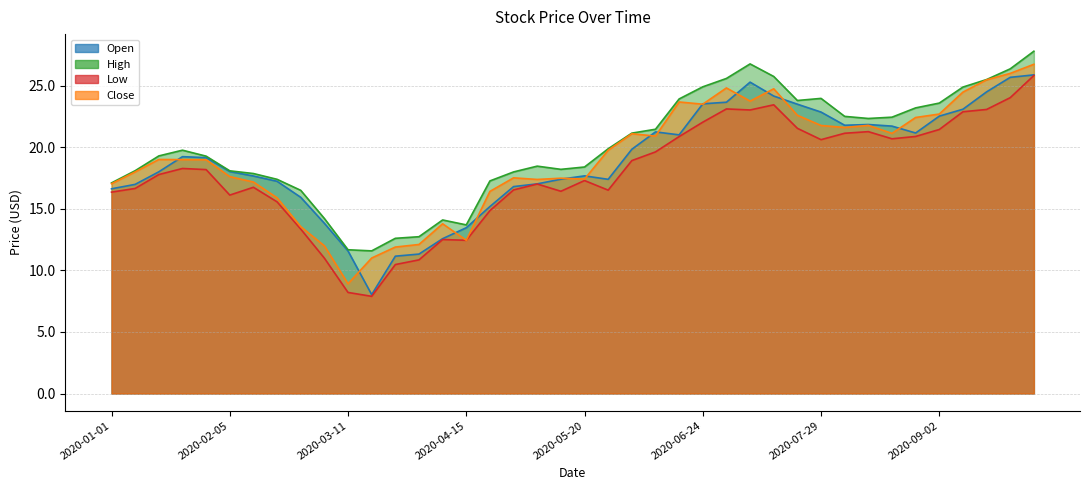

Where does the High series first go above 19?

2020-01-15